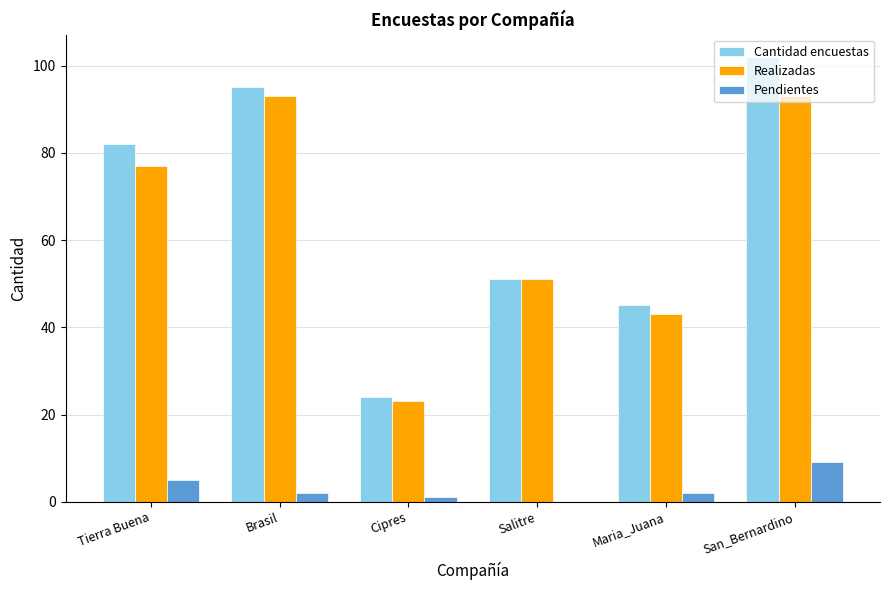

Reading left to right, extract all data points from this chart.

Cantidad encuestas: 82	95	24	51	45	102
Realizadas: 77	93	23	51	43	93
Pendientes: 5	2	1	0	2	9